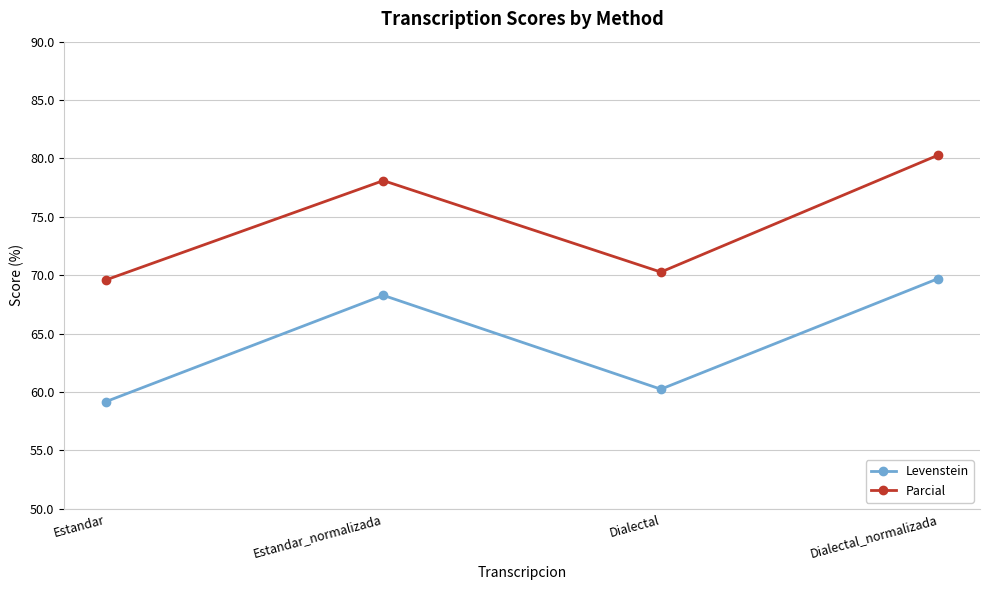

At which category is the sum across all series the highest?

Dialectal_normalizada